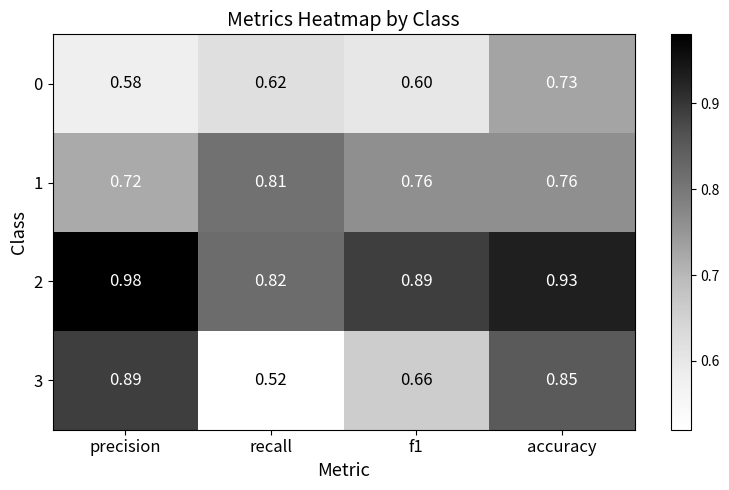

At which category is the sum across all series the highest?

accuracy